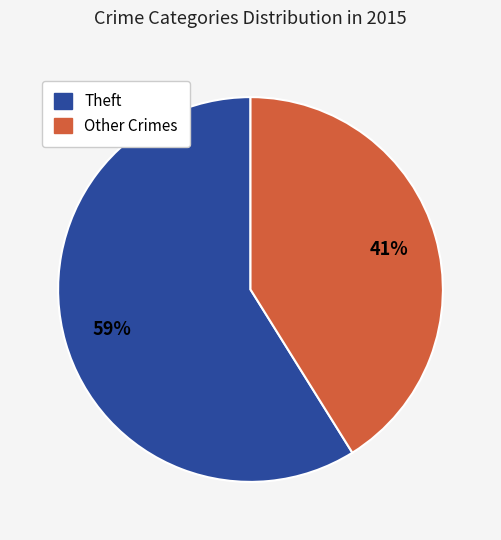

To the nearest percent, what is the difference between the largest and smallest slice percentages?

18%